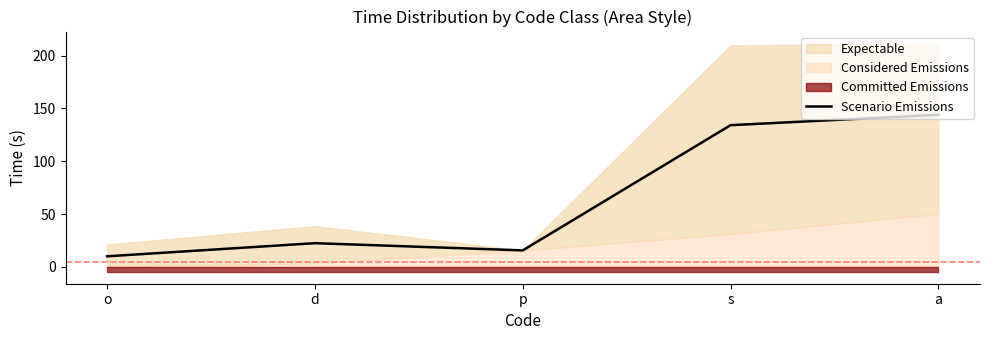

What is the value of the 1st point from the left?

10.1